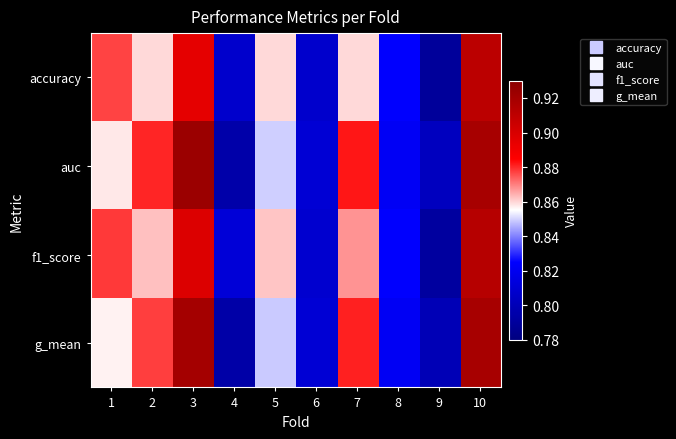

Reading left to right, extract all data points from this chart.

accuracy: 1=0.9	2=0.9	3=0.9	4=0.8	5=0.9	6=0.8	7=0.9	8=0.8	9=0.8	10=0.9
auc: 1=0.9	2=0.9	3=0.9	4=0.8	5=0.8	6=0.8	7=0.9	8=0.8	9=0.8	10=0.9
f1_score: 1=0.9	2=0.9	3=0.9	4=0.8	5=0.9	6=0.8	7=0.9	8=0.8	9=0.8	10=0.9
g_mean: 1=0.9	2=0.9	3=0.9	4=0.8	5=0.8	6=0.8	7=0.9	8=0.8	9=0.8	10=0.9